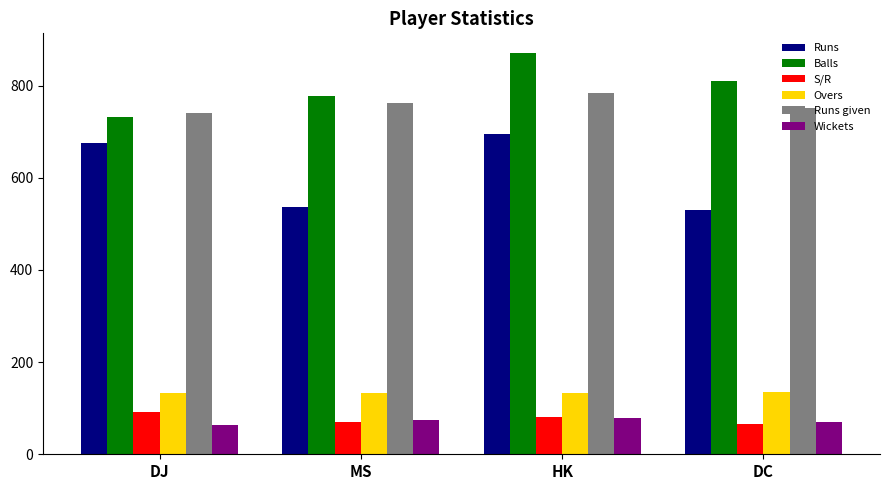

How many Runs given values are between 752 and 783?

3